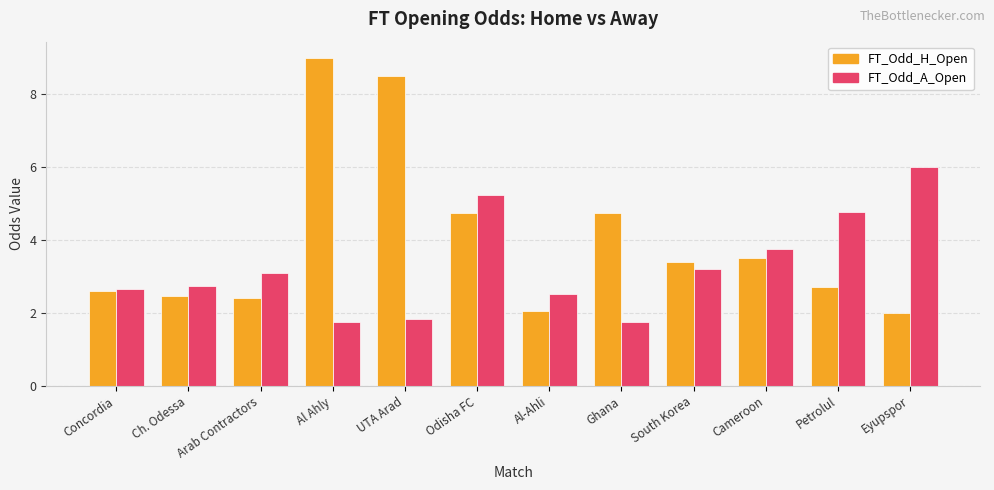

Rank the series by their average value, from highest to lowest.

FT_Odd_H_Open, FT_Odd_A_Open